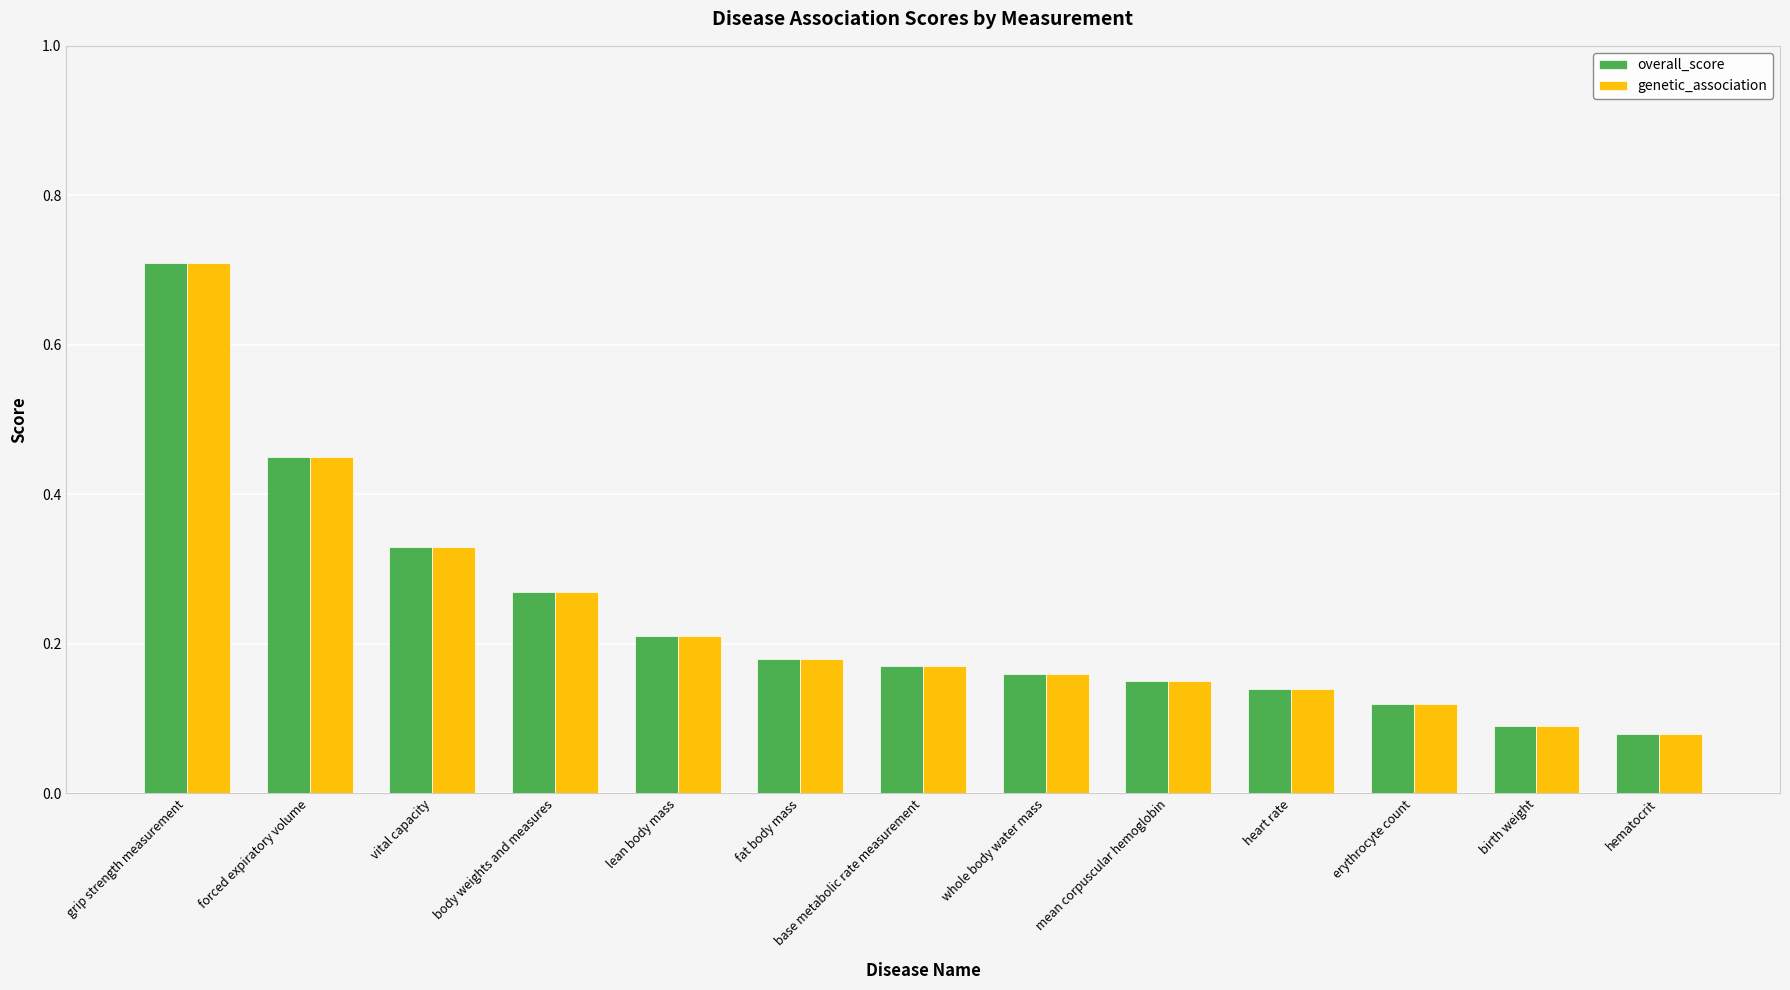

What are all the series names shown in the legend?

overall_score, genetic_association